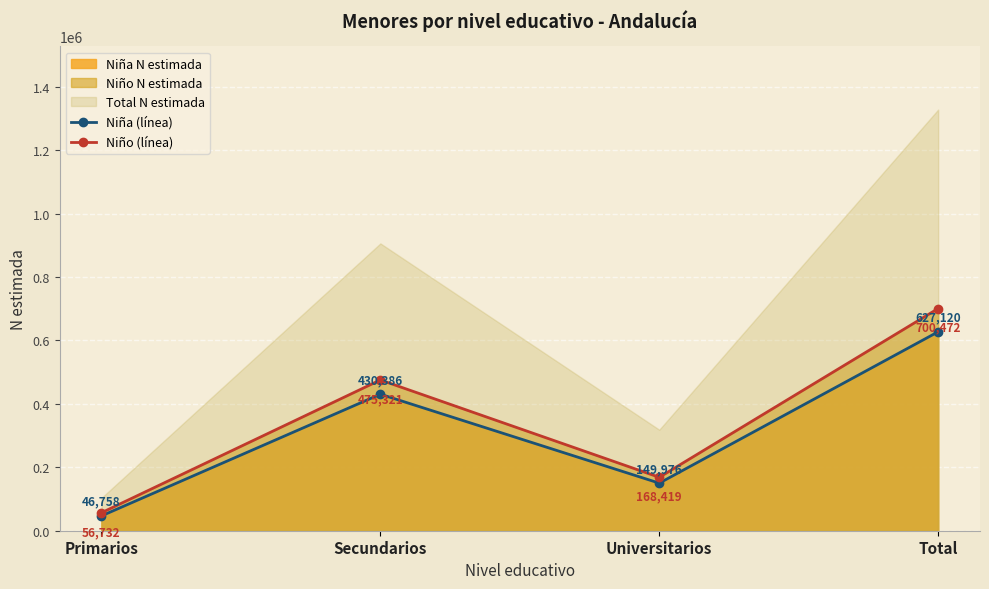

At how many categories does at least one series exceed 624093?

1